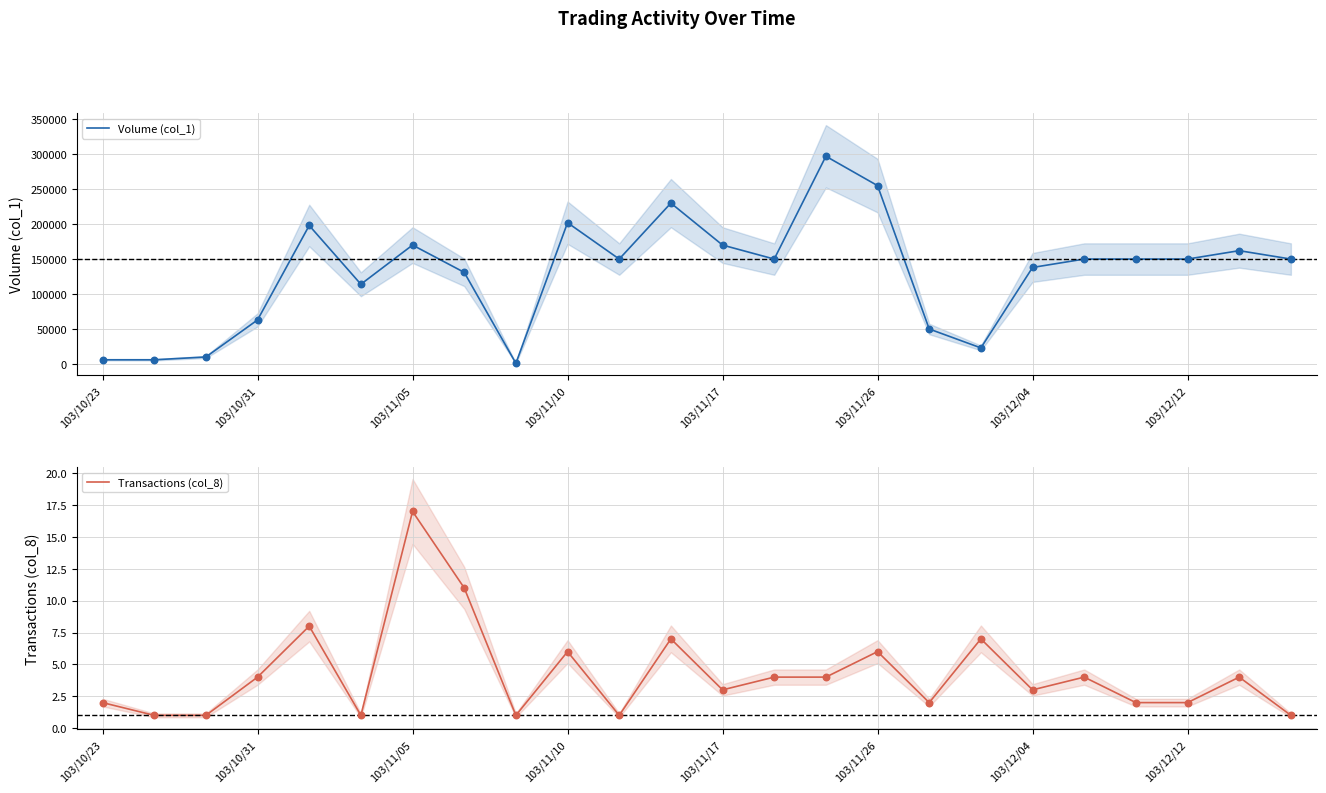

Which series has the largest total across all categories?

Volume (col_1)